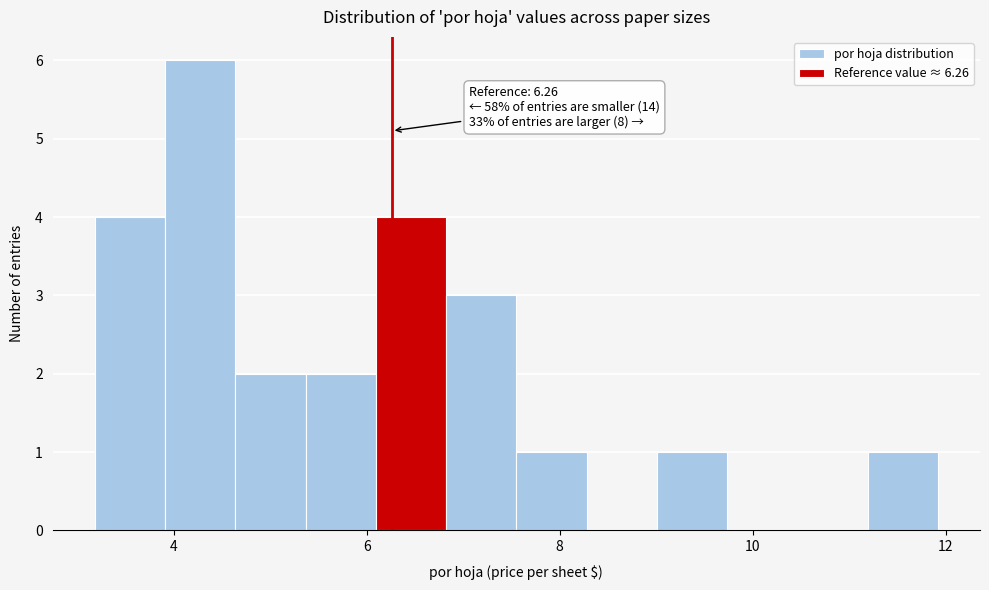

Read against the x-axis, roughly where is the centre of the tallest bar?

4.2